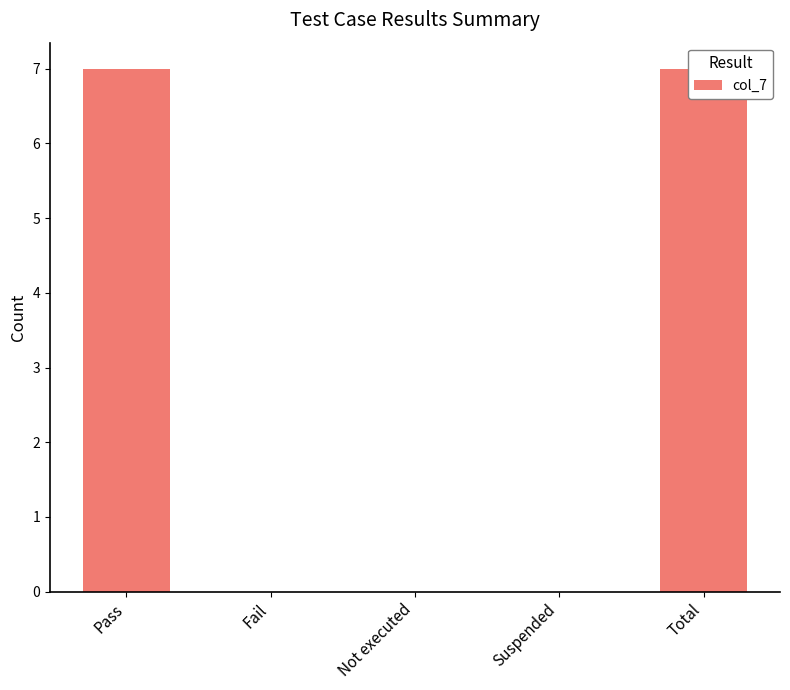

Between Fail and Not executed, which is larger?

Fail